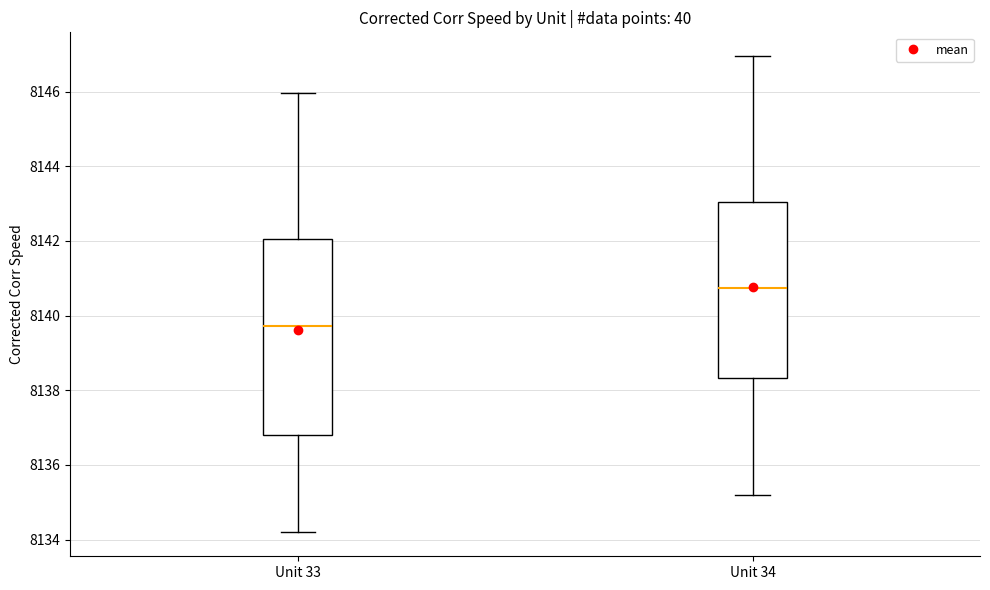

Where is the upper edge of the box for Unit 33 on the y-axis? The values are not printed on the chart, so give them approximately, as read against the axis.

8142.0